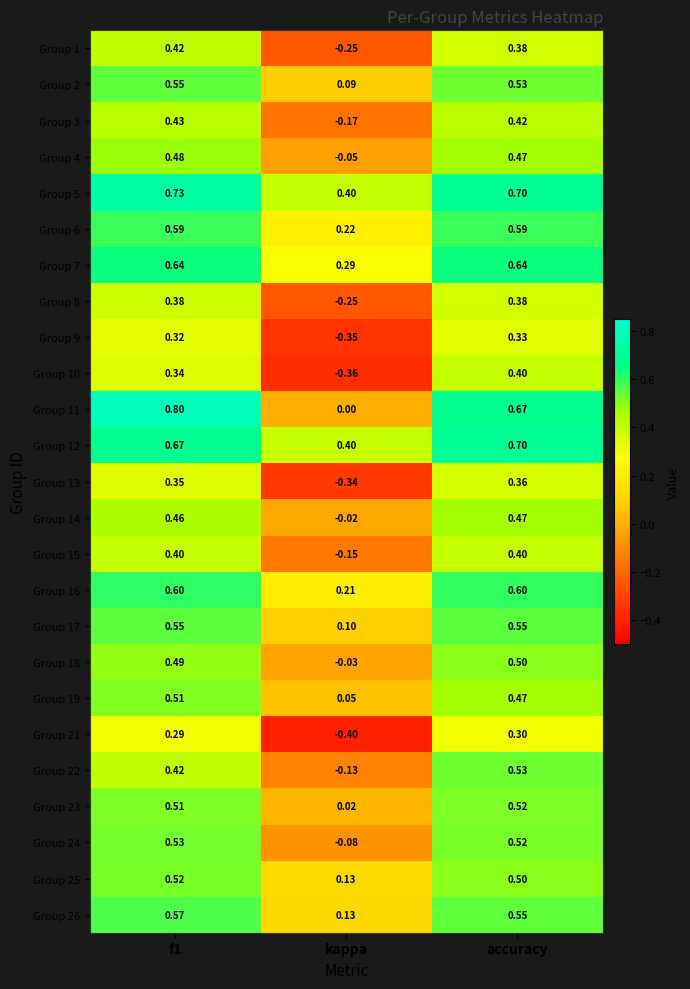

Is the value of Group 12 at kappa greater than the value of Group 4 at kappa?

Yes